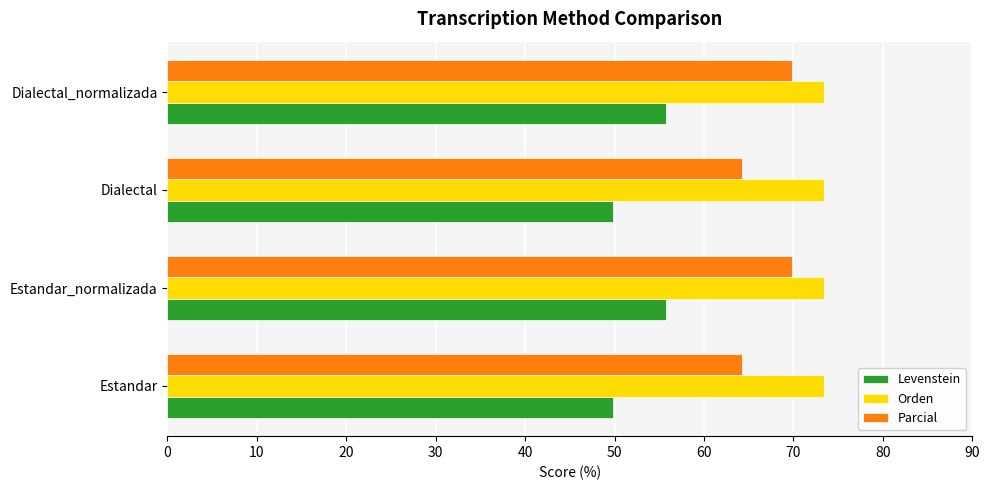

What is the approximate value of Orden at Dialectal?

73.5